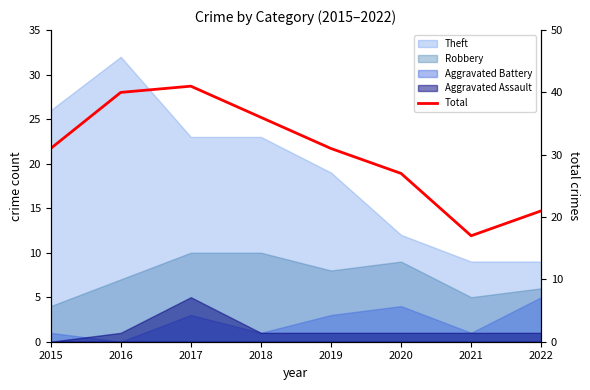

What is the value of the 4th point from the left?

36